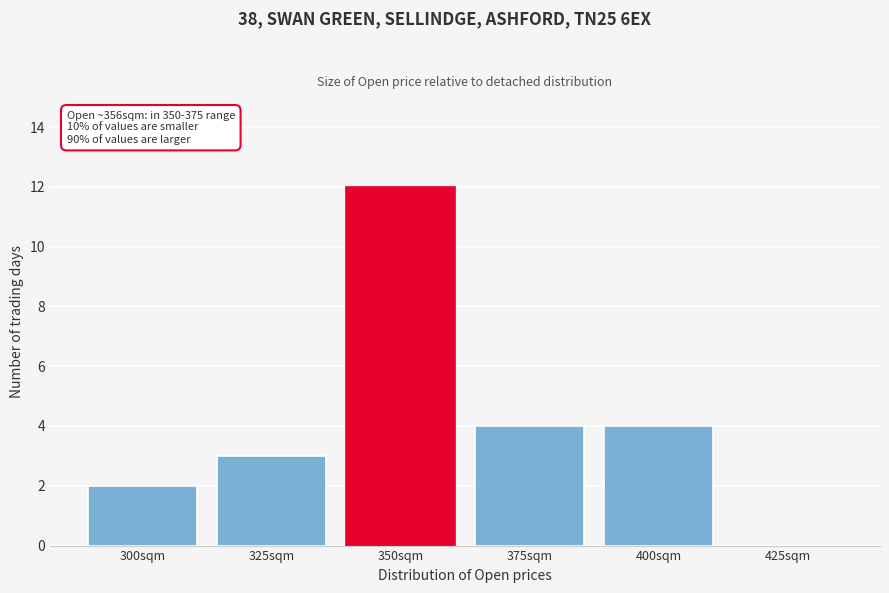

Reading right to left, what are all the values shown in this chart?

425sqm=0	400sqm=4	375sqm=4	350sqm=12	325sqm=3	300sqm=2